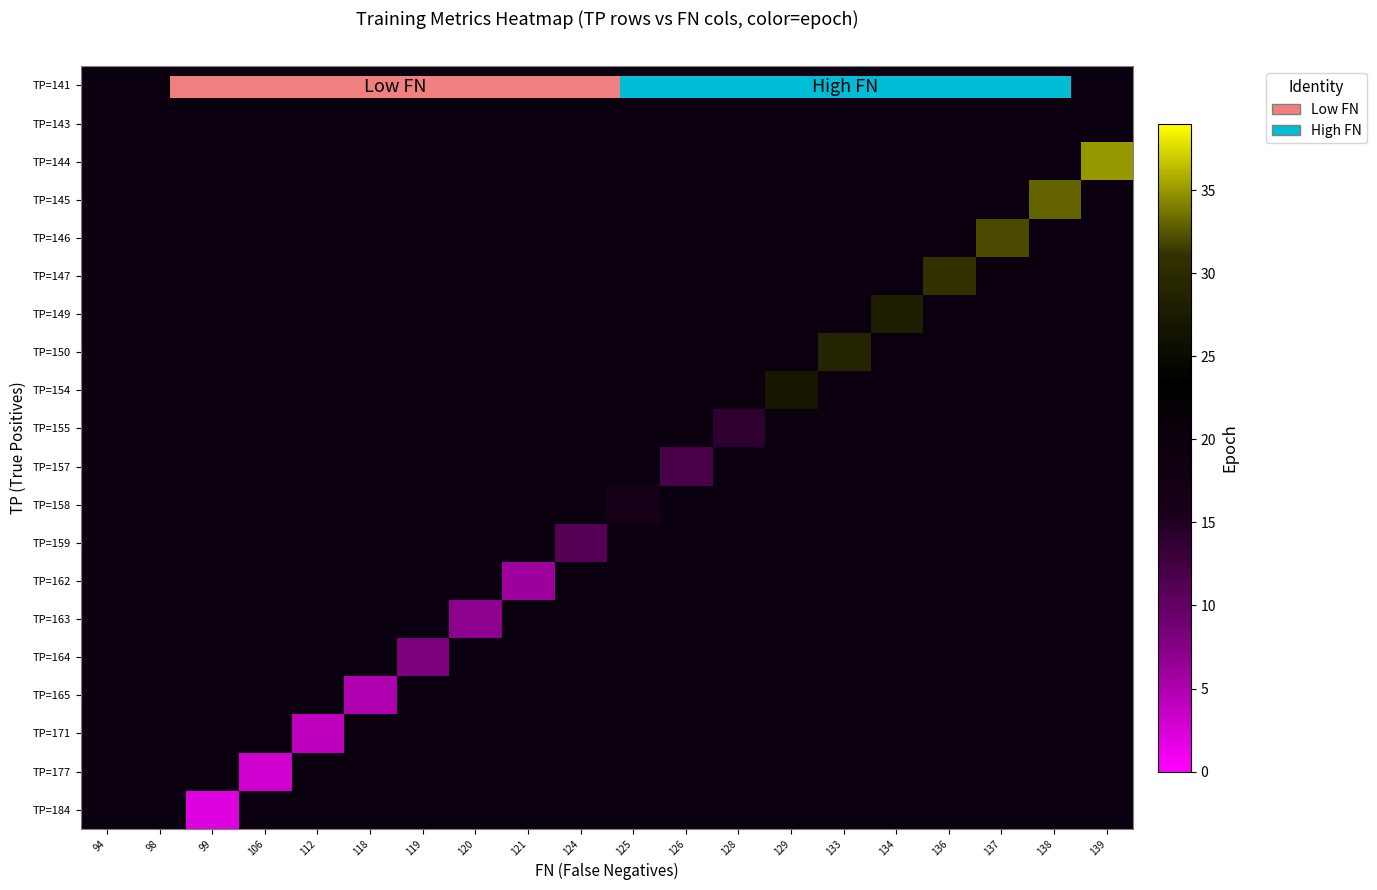

Which label corresponds to the largest value in the chart?

139